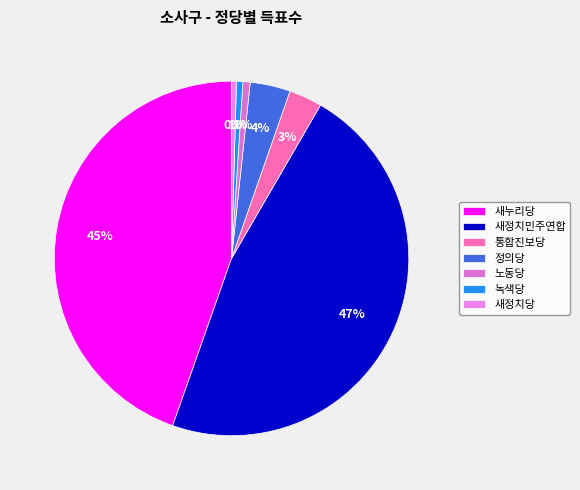

Count the number of slices in the pie.

7